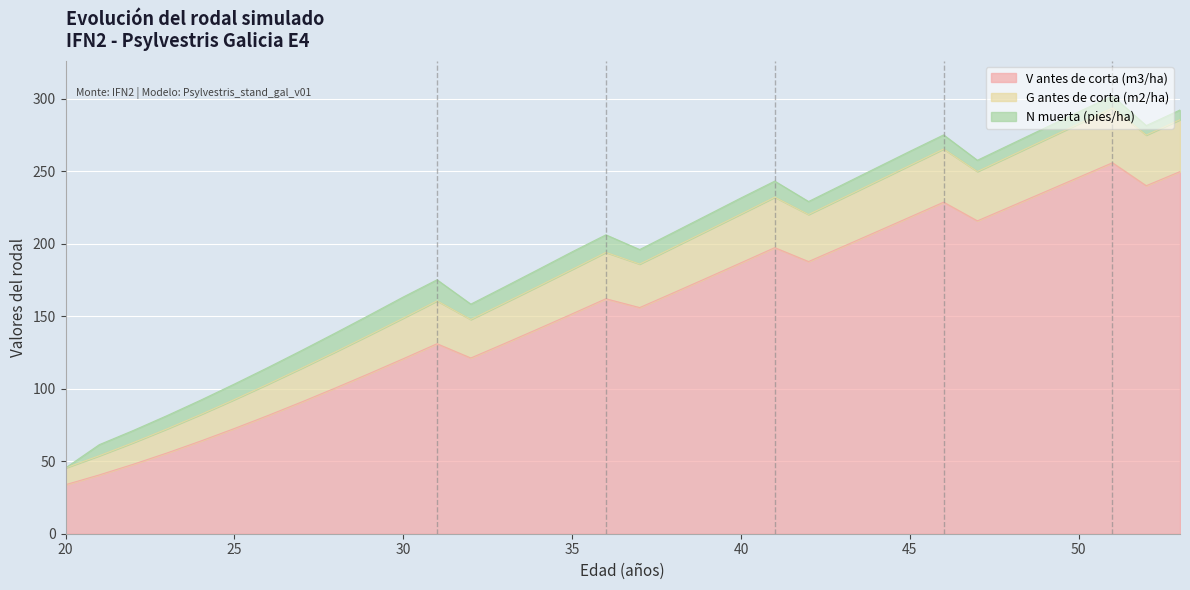

What are all the series names shown in the legend?

V antes de corta (m3/ha), G antes de corta (m2/ha), N muerta (pies/ha)